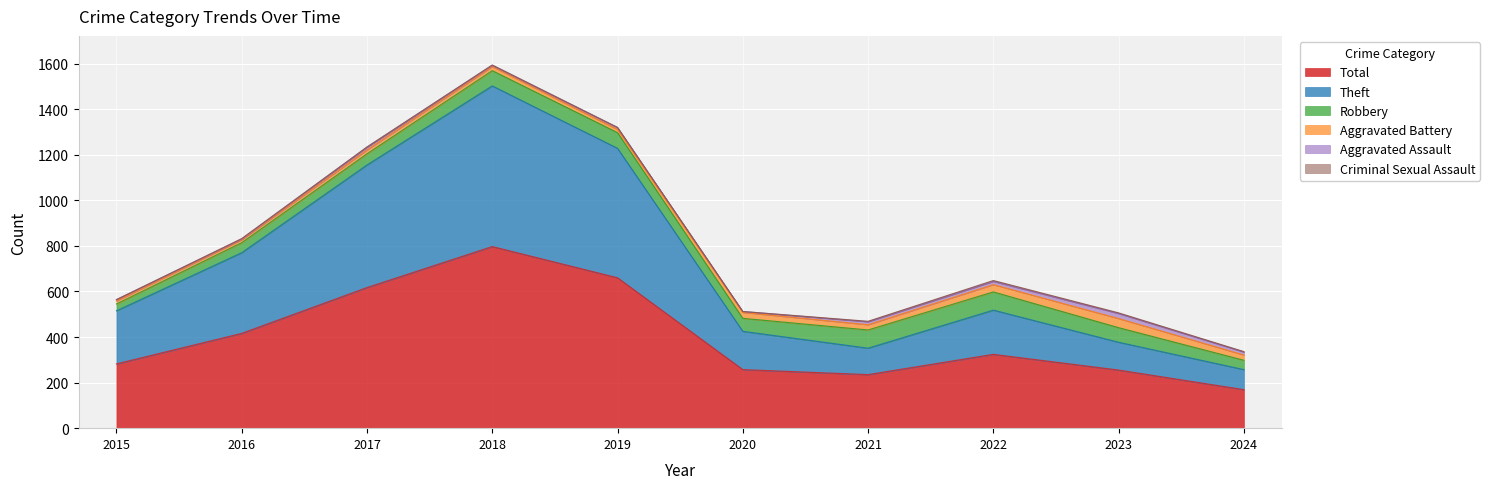

True or false: Robbery and Criminal Sexual Assault cross at least once.

False